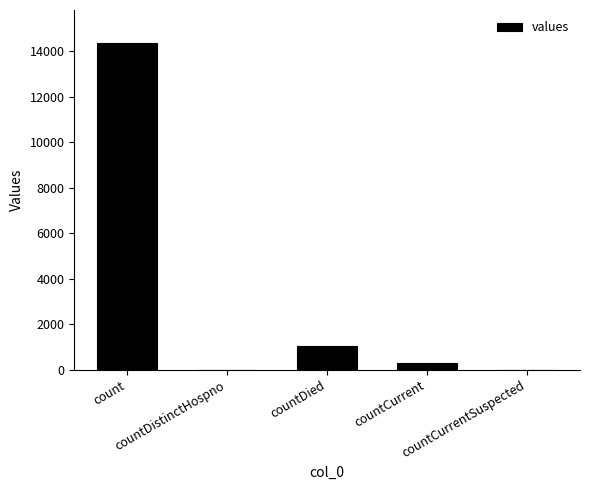

What is the sum of all values?

15707